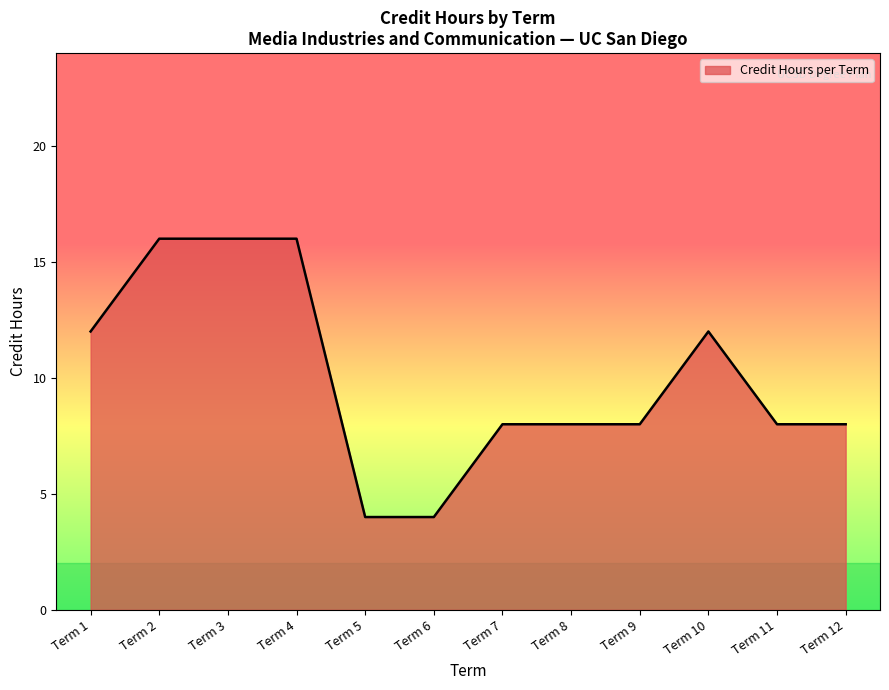

Read the value at Term 11.

8